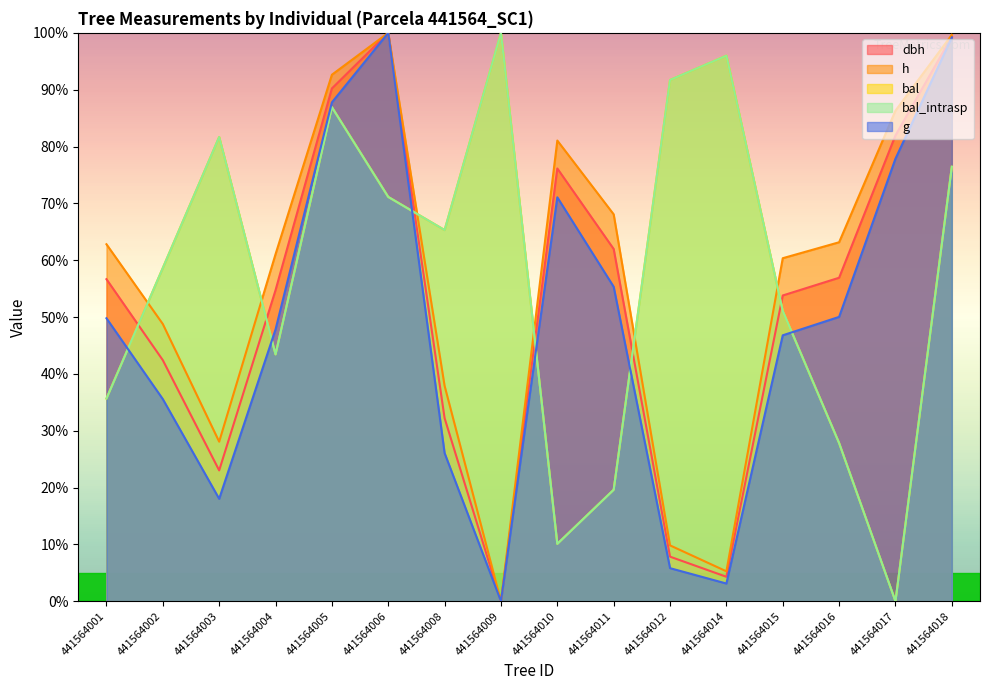

Reading left to right, extract all data points from this chart.

dbh: 441564001=56.7	441564002=42.4	441564003=23.0	441564004=54.7	441564005=90.2	441564006=100.0	441564008=32.2	441564009=0.0	441564010=76.1	441564011=62.0	441564012=7.8	441564014=4.3	441564015=53.8	441564016=56.9	441564017=82.0	441564018=99.3
h: 441564001=62.8	441564002=48.8	441564003=28.1	441564004=61.1	441564005=92.6	441564006=100.0	441564008=37.9	441564009=0.0	441564010=81.1	441564011=68.1	441564012=9.8	441564014=5.3	441564015=60.4	441564016=63.2	441564017=86.3	441564018=99.6
bal: 441564001=35.7	441564002=58.6	441564003=81.7	441564004=43.4	441564005=86.9	441564006=71.1	441564008=65.3	441564009=100.0	441564010=10.1	441564011=19.6	441564012=91.7	441564014=96.0	441564015=51.1	441564016=27.8	441564017=0.0	441564018=76.4
bal_intrasp: 441564001=35.7	441564002=58.6	441564003=81.7	441564004=43.4	441564005=86.9	441564006=71.1	441564008=65.3	441564009=100.0	441564010=10.1	441564011=19.6	441564012=91.7	441564014=96.0	441564015=51.1	441564016=27.8	441564017=0.0	441564018=76.4
g: 441564001=49.8	441564002=35.6	441564003=18.0	441564004=47.8	441564005=87.8	441564006=100.0	441564008=26.1	441564009=0.0	441564010=71.1	441564011=55.3	441564012=5.8	441564014=3.1	441564015=46.8	441564016=50.0	441564017=77.9	441564018=99.2